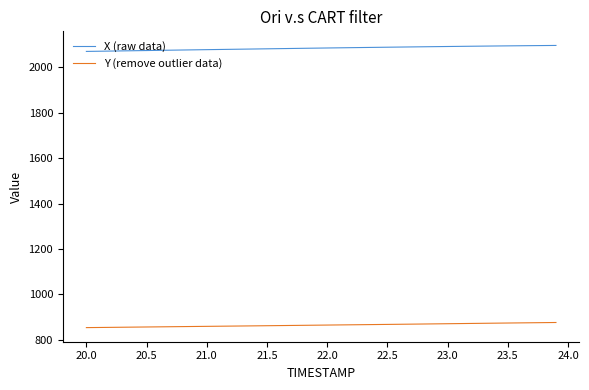

Which series has the largest range (max minus min)?

X (raw data)